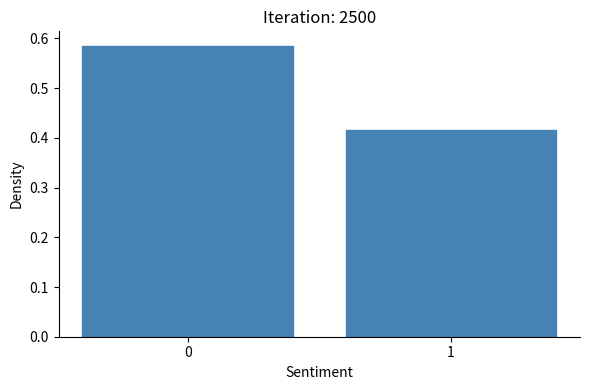

List the labels in order of value, largest first.

0, 1